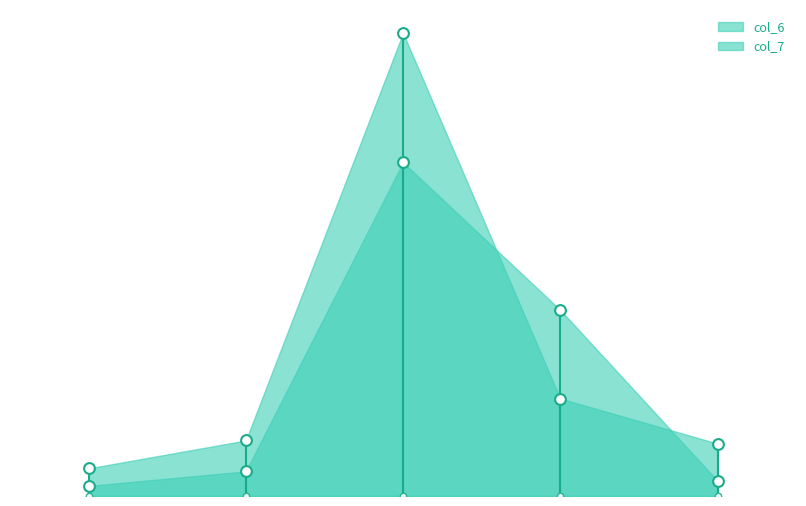

What are all the series names shown in the legend?

col_6, col_7